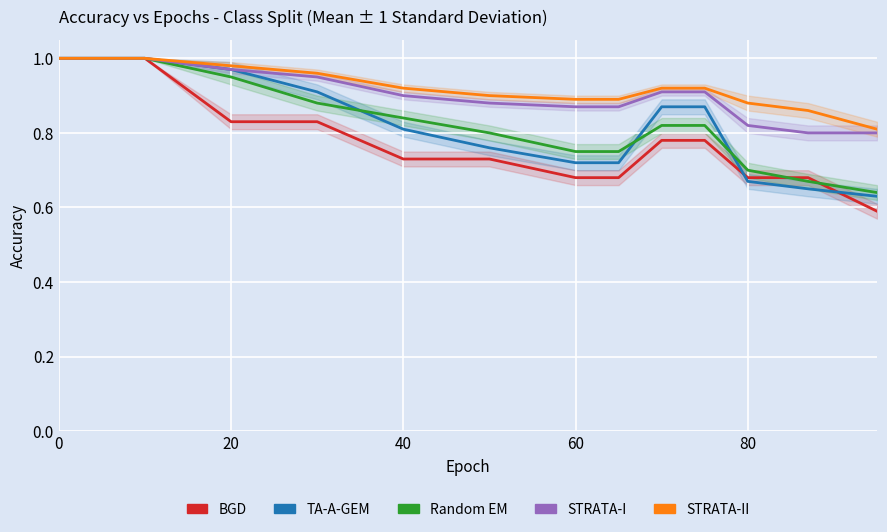

Which series has the largest total across all categories?

STRATA-II